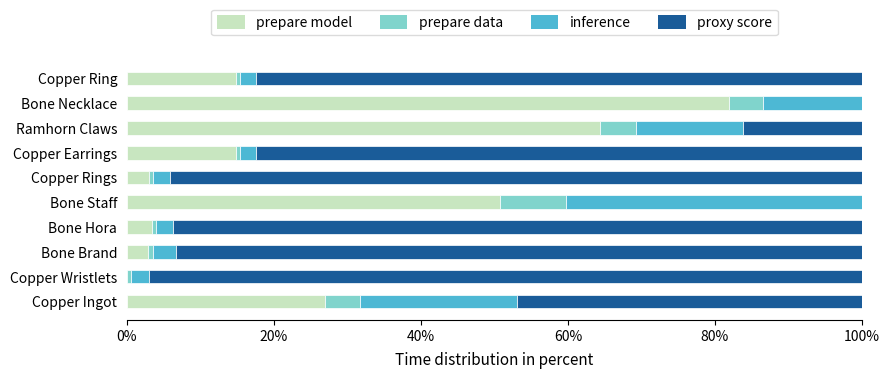

At which label does prepare model reach its peak?

Bone Necklace